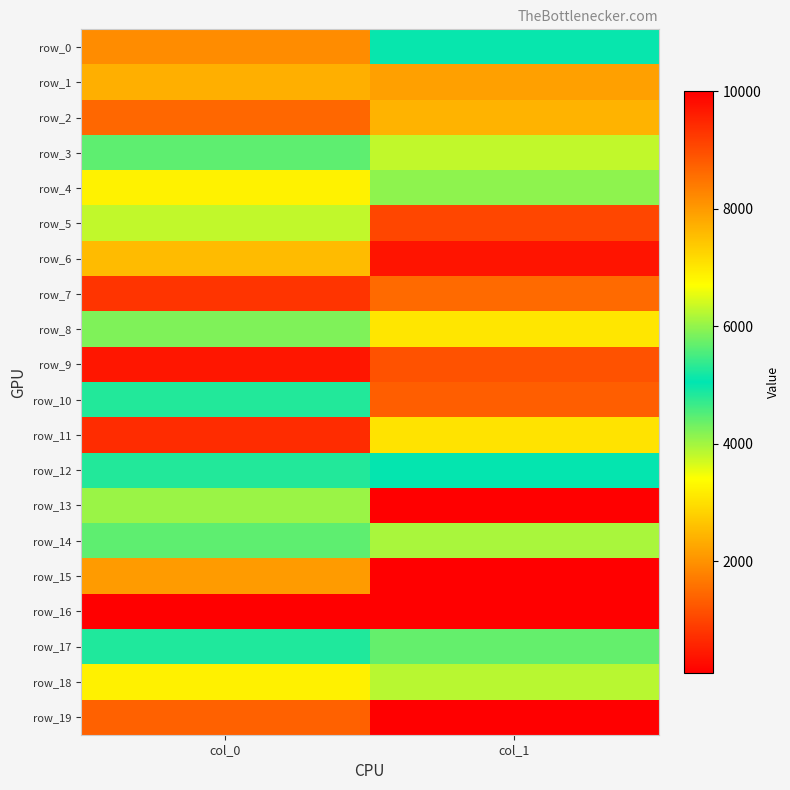

Count the number of categories in the chart.

2